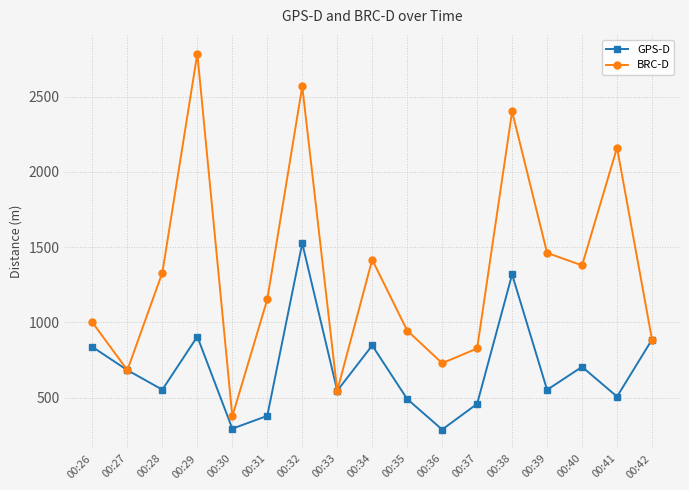

How many data points in BRC-D are less than 1153?

8